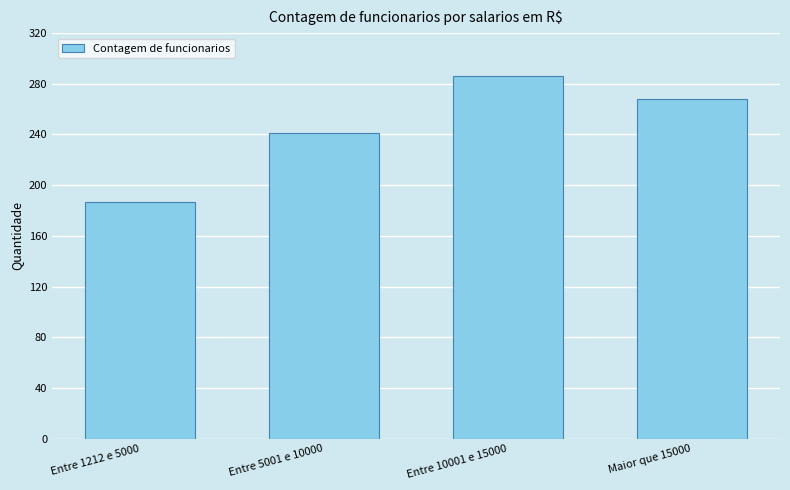

What is the sum of all values?

982